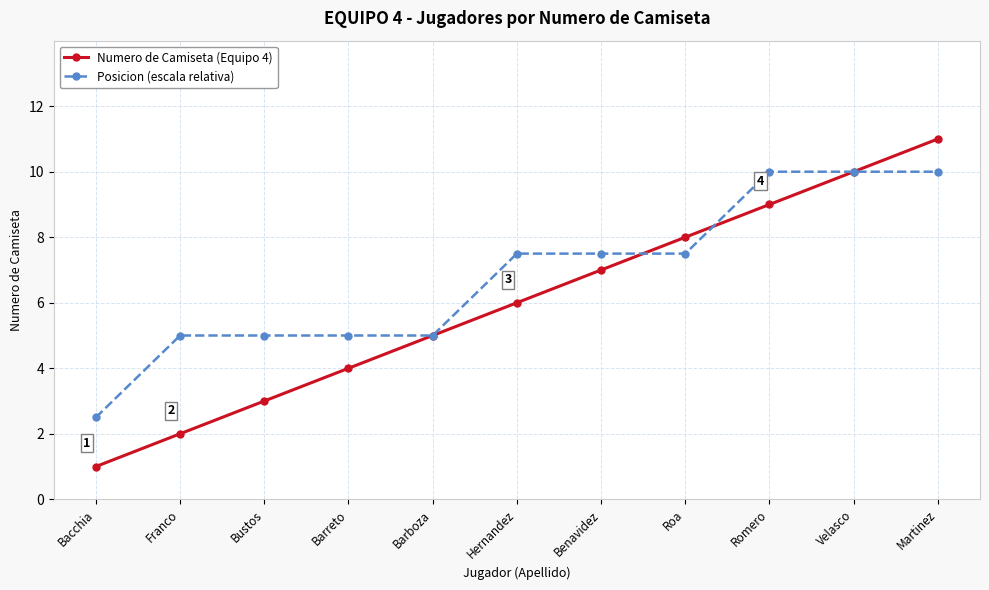

Is it true that Numero de Camiseta (Equipo 4) equals 2.0 at Franco?

True